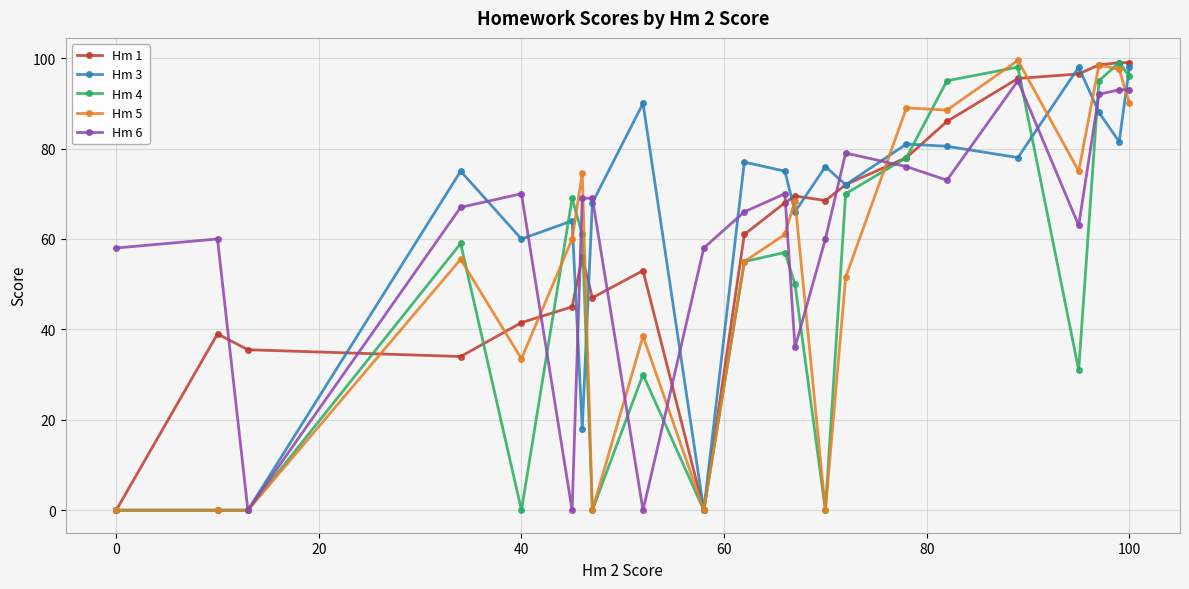

What is the maximum value shown in the chart?

99.5